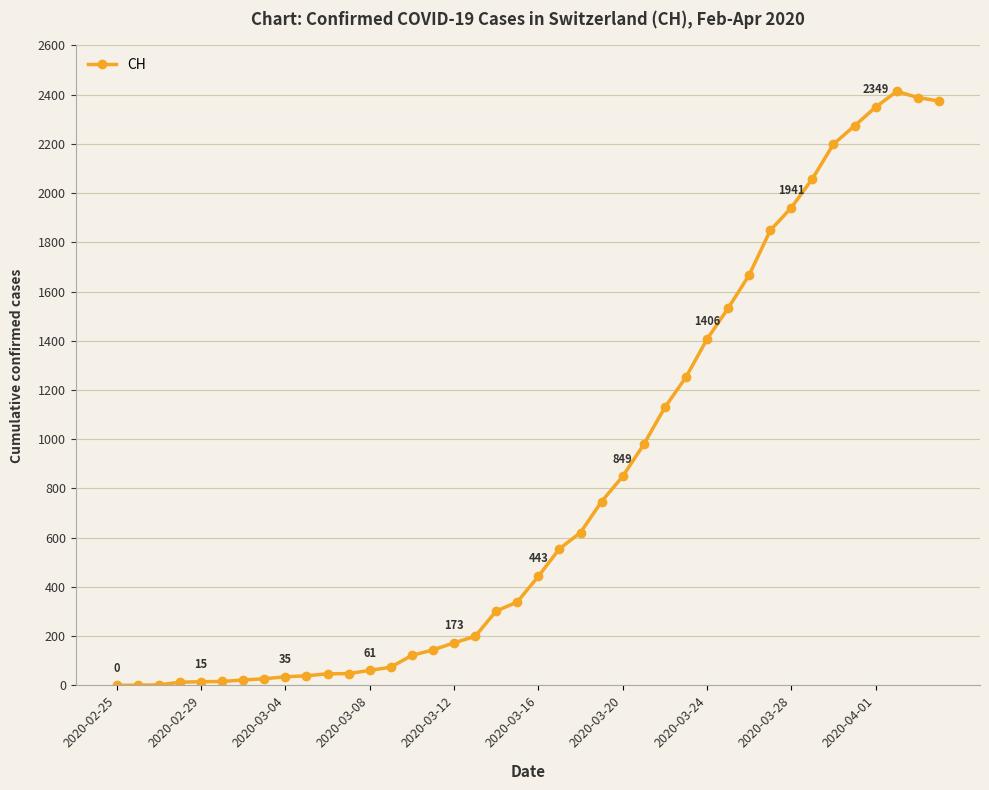

How many values are below 443?

20